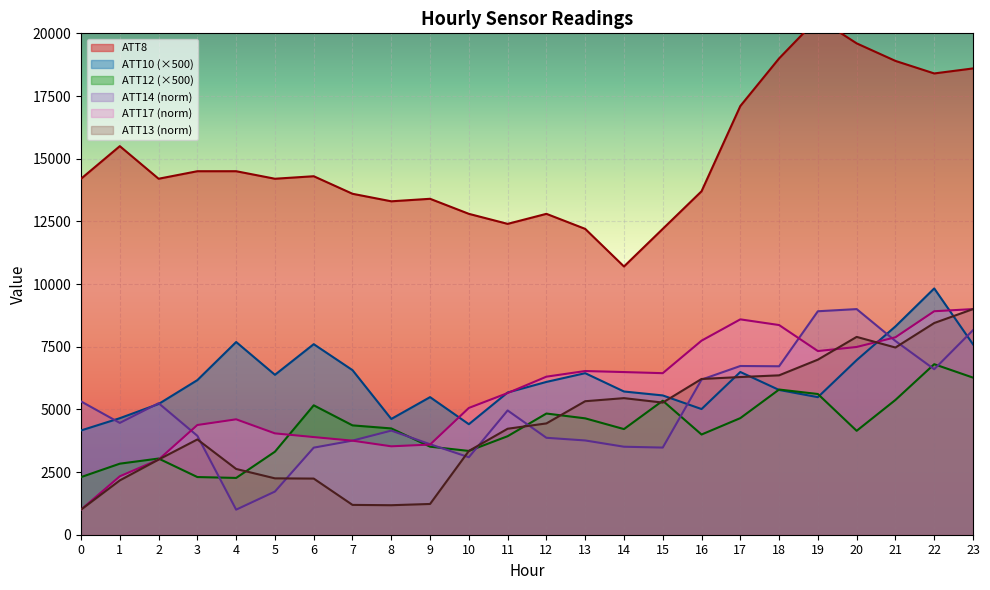

At which label is ATT13 closest to 5000?

15